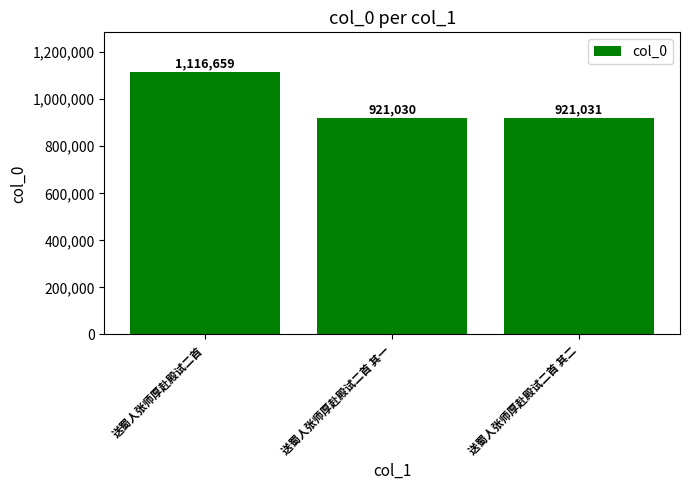

What is the minimum value shown in the chart?

921030